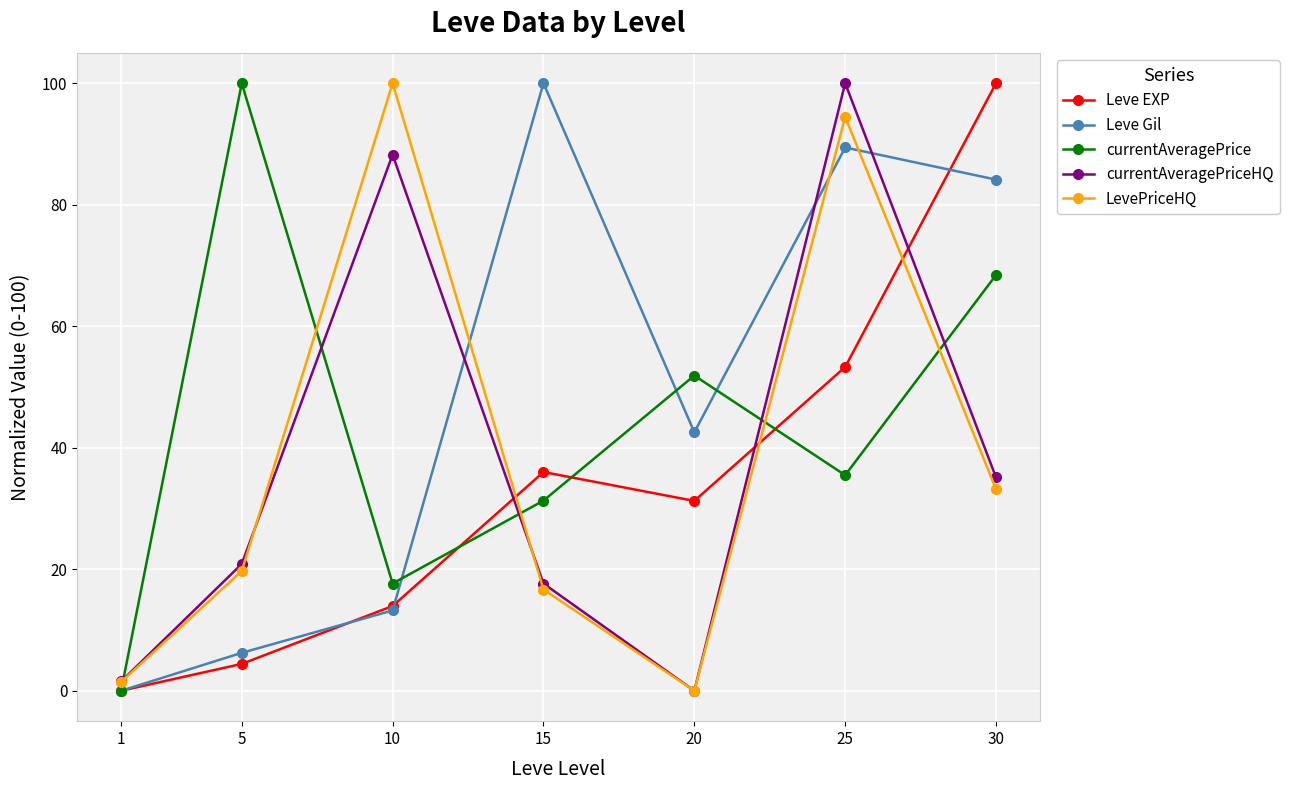

What is the sum of all currentAveragePrice values?

304.8